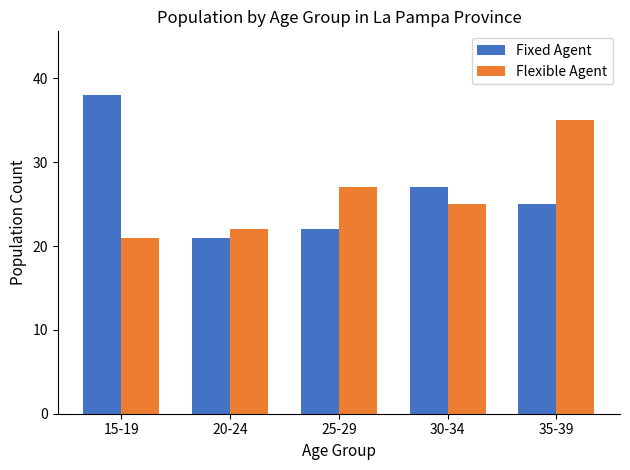

What is the label of the 5th bar from the right?

15-19